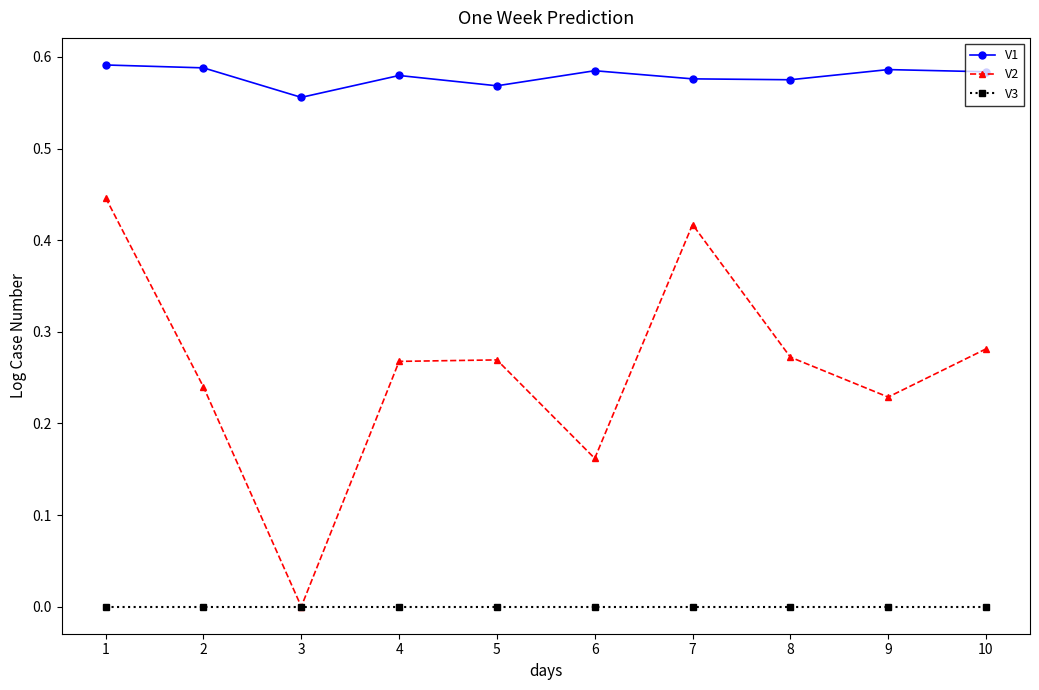

True or false: V3 and V1 intersect in this chart.

False